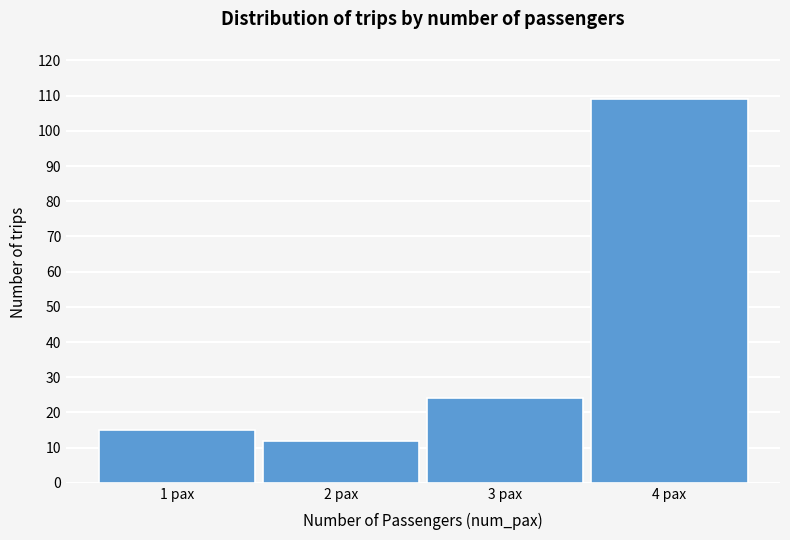

Reading left to right, list all the values displayed in this chart.

1 pax=15	2 pax=12	3 pax=24	4 pax=109